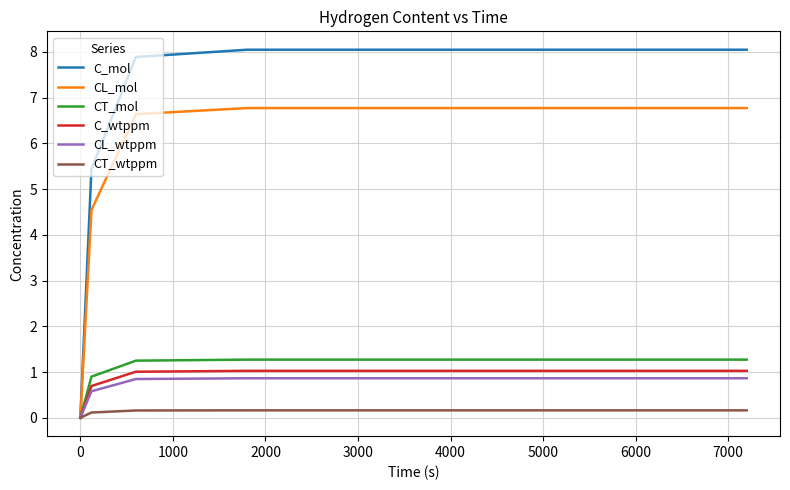

How many lines are shown in the chart?

6